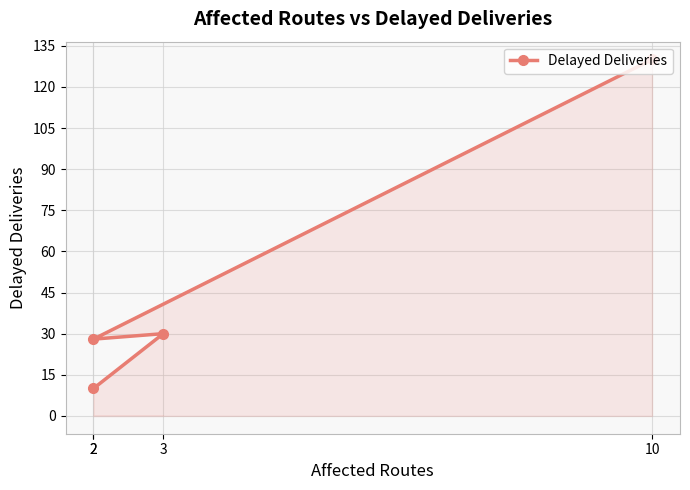

Where is the data nearest to the value 70?

3